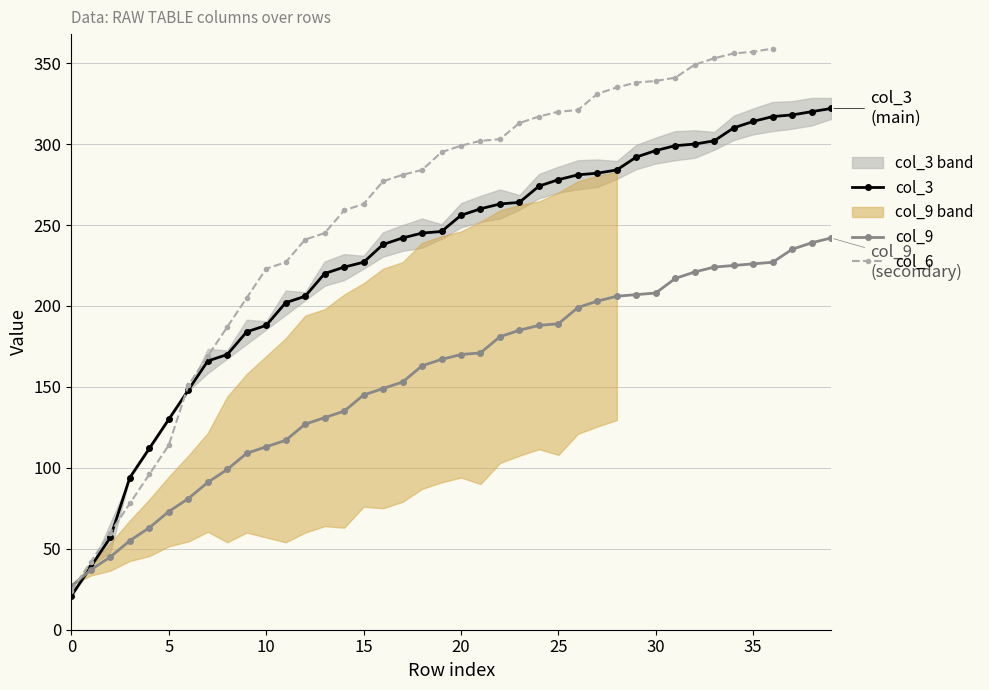

Rank the series by their average value, from lowest to highest.

col_9, col_6, col_3